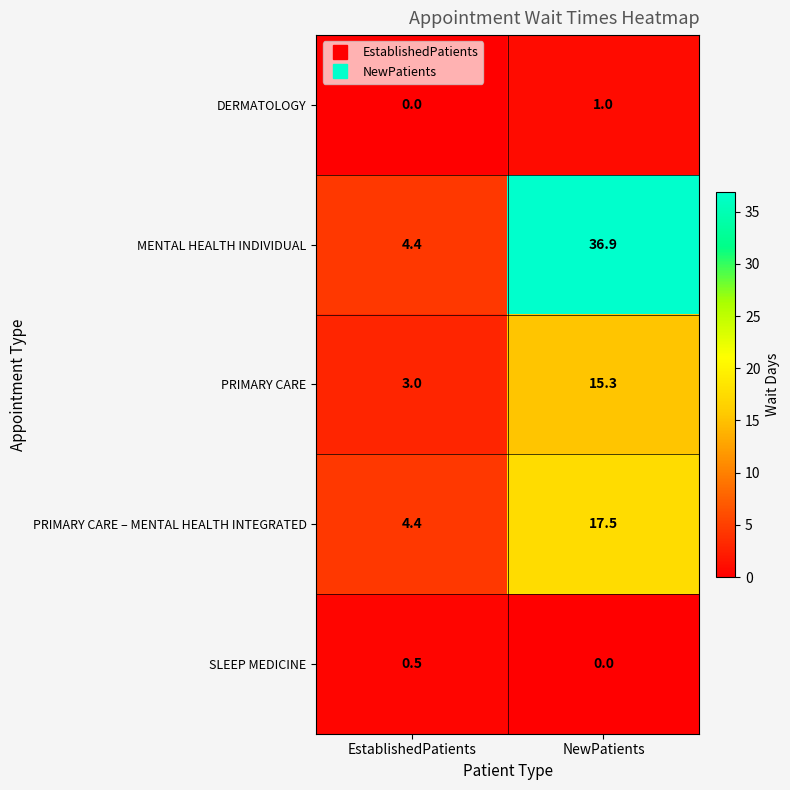

Reading left to right, extract all data points from this chart.

DERMATOLOGY: 0.0	1.0
MENTAL HEALTH INDIVIDUAL: 4.4	36.9
PRIMARY CARE: 3.0	15.3
PRIMARY CARE – MENTAL HEALTH INTEGRATED: 4.4	17.5
SLEEP MEDICINE: 0.5	0.0